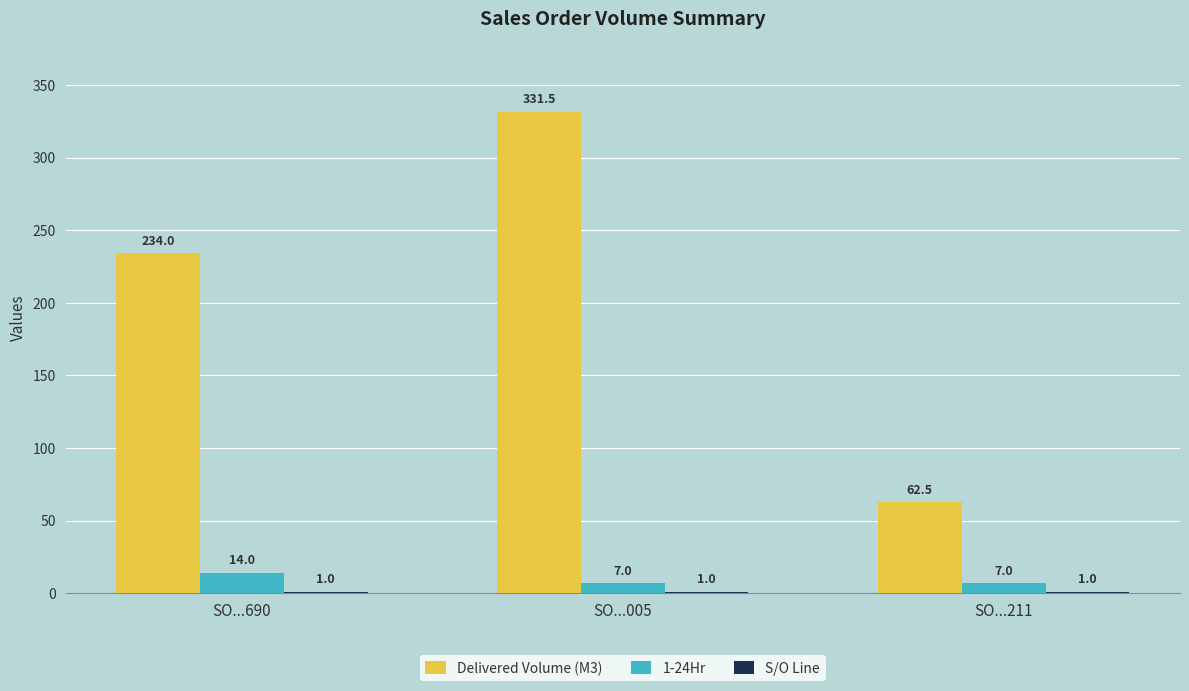

At which category is the sum across all series the highest?

SO...005